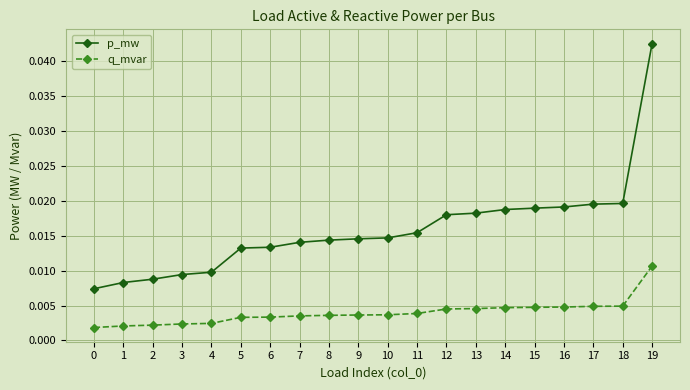

Which series changed the most between 5 and 13?

p_mw